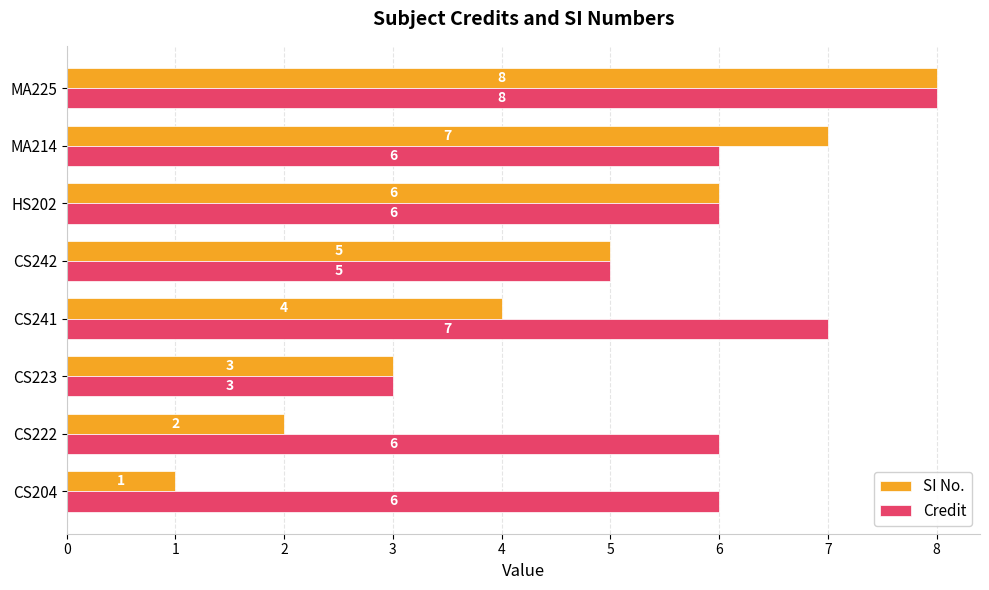

What is the minimum value shown in the chart?

1